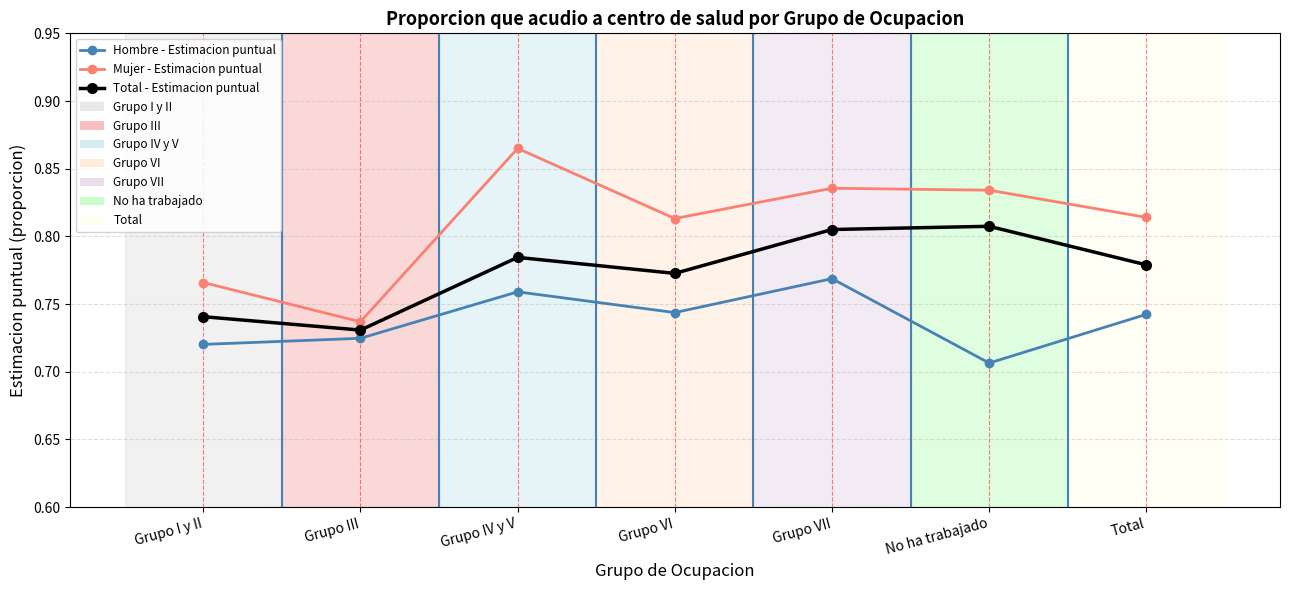

At which label does Hombre - Estimacion puntual reach its minimum?

No ha trabajado